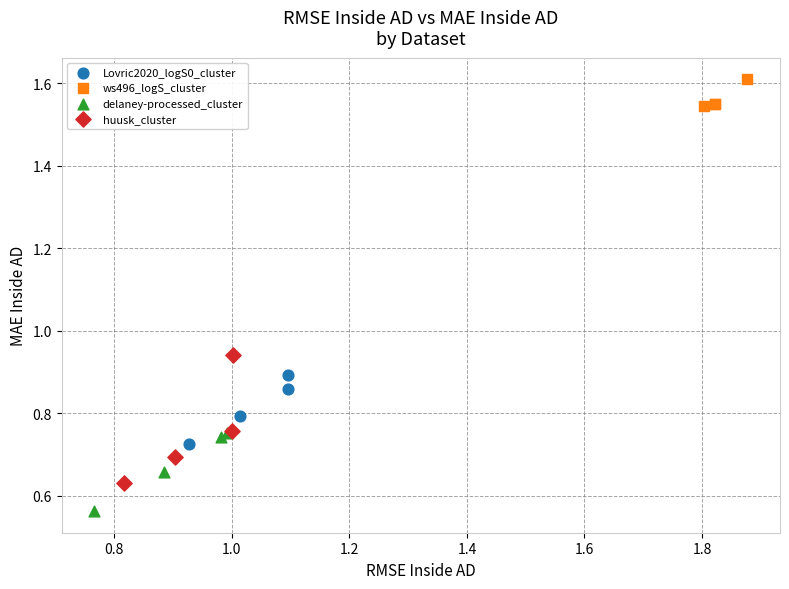

Which series reaches the minimum Y coordinate?

delaney-processed_cluster